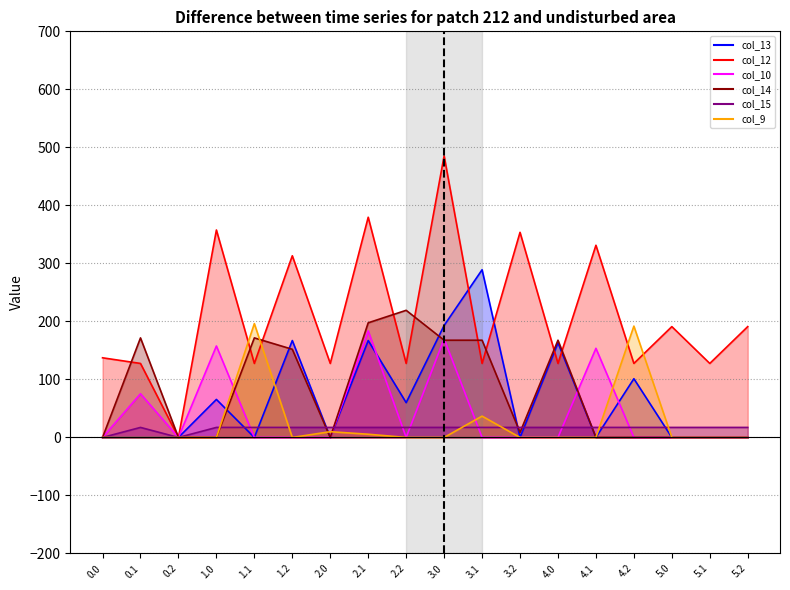

Which series changed the most between 3.2 and 5.1?

col_12